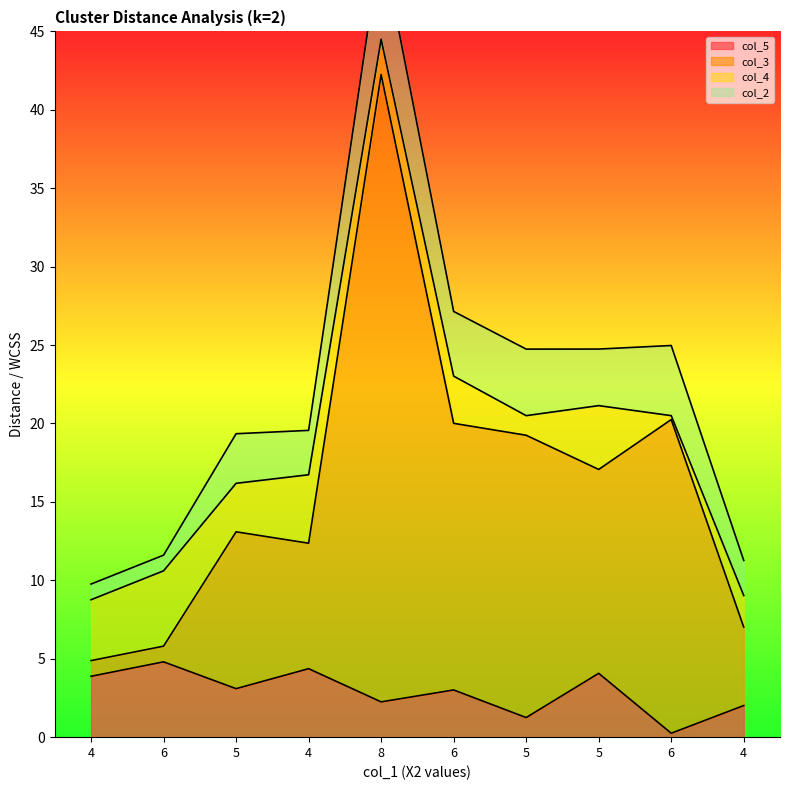

Where is col_3 nearest to the value 23?

6